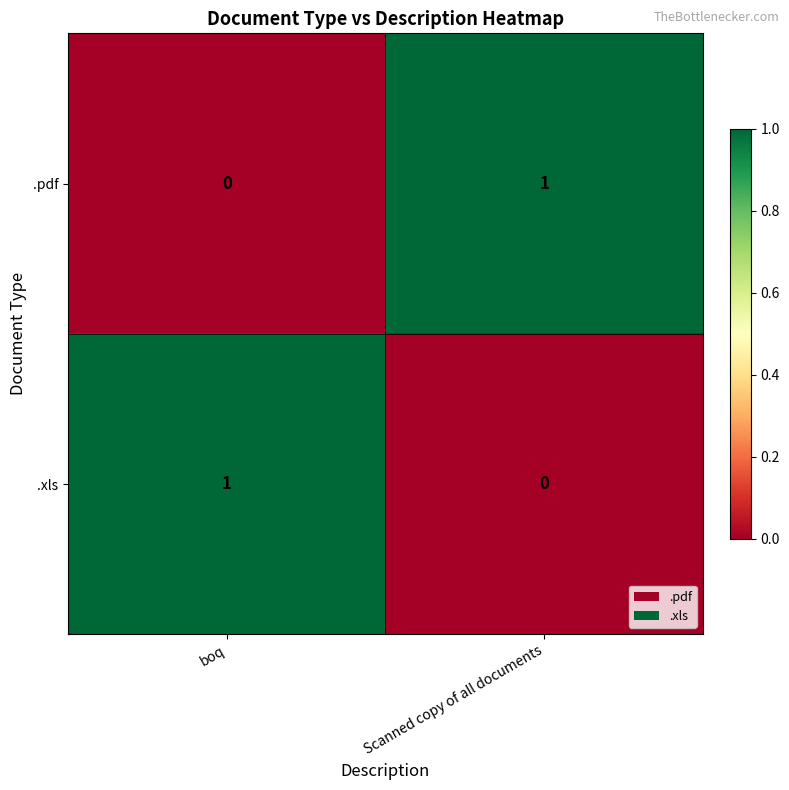

Rank the series at boq from highest to lowest value.

.xls, .pdf